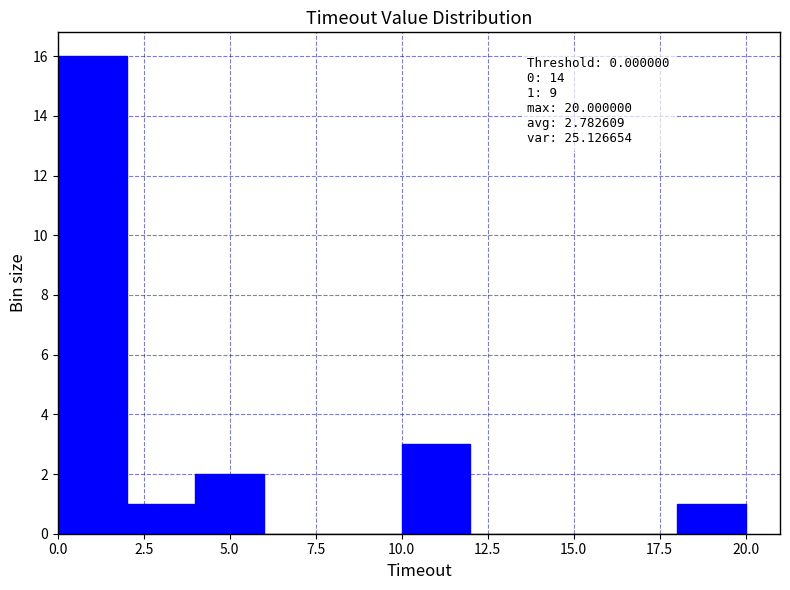

Over which range of the x-axis is the bar tallest?

0 to 2